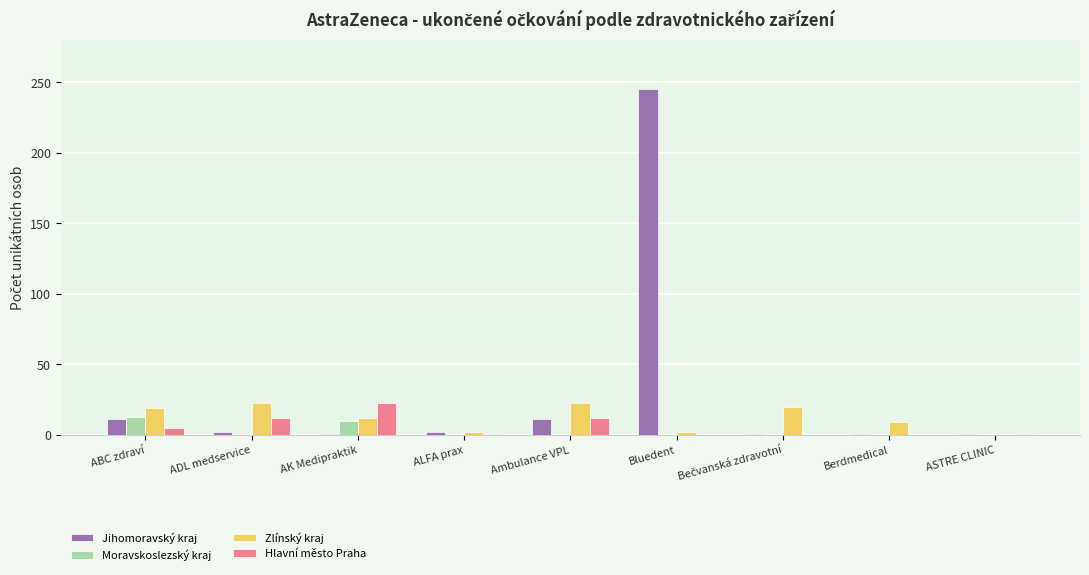

What are all the series names shown in the legend?

Jihomoravský kraj, Moravskoslezský kraj, Zlínský kraj, Hlavní město Praha